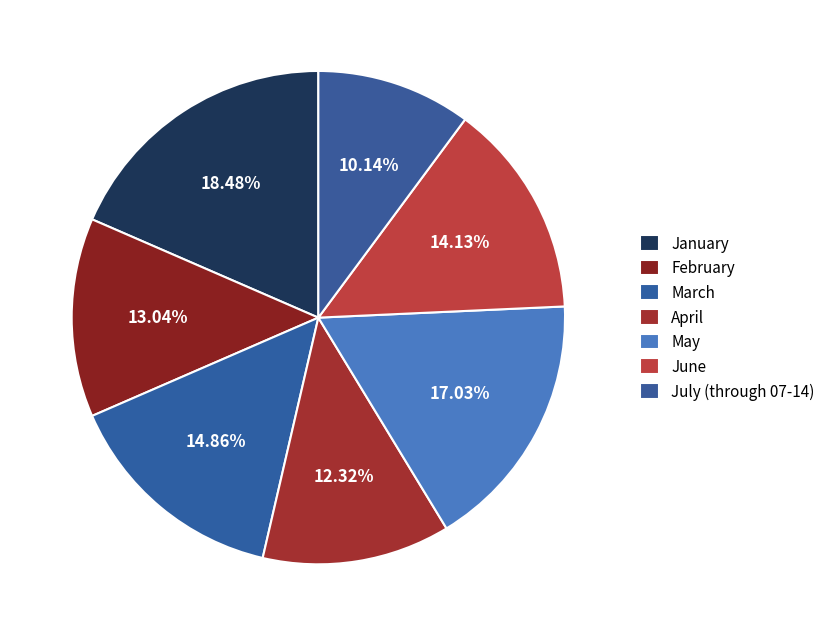

Count the number of slices in the pie.

7